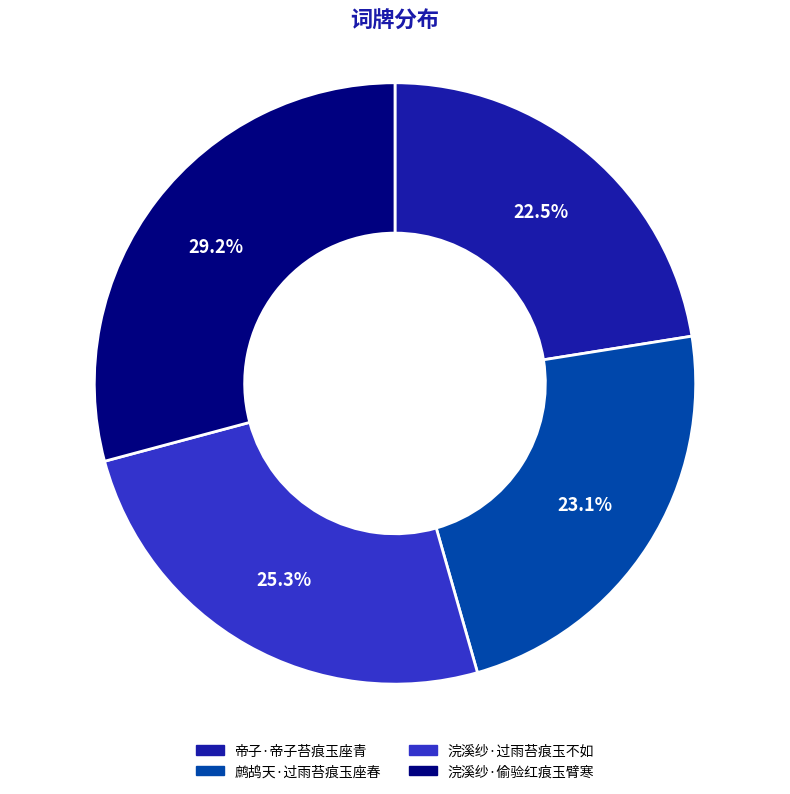

Which category has the biggest portion of the pie?

浣溪纱·偷验红痕玉臂寒